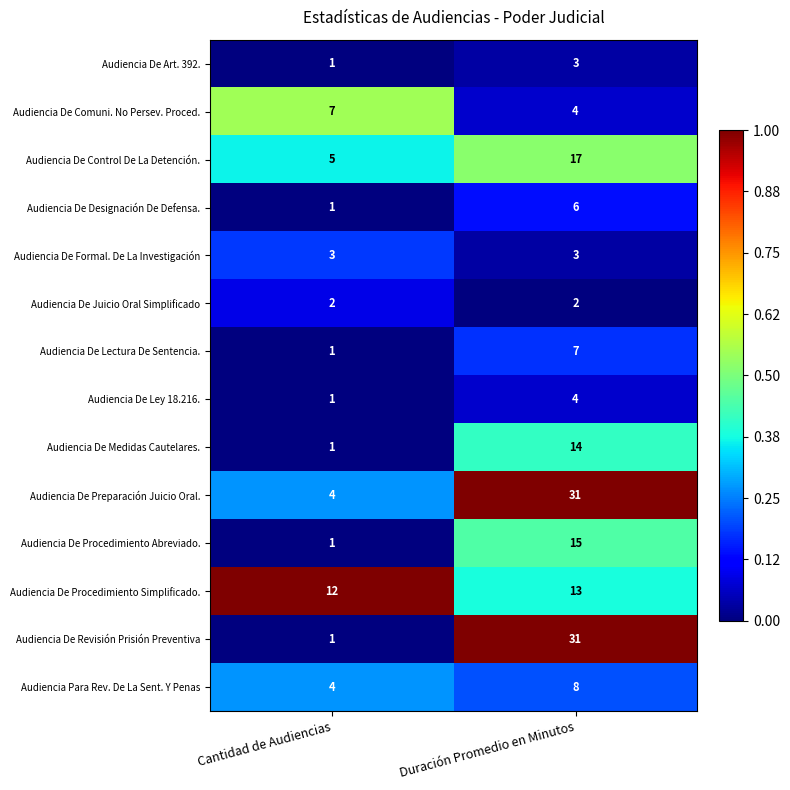

At which category is the sum across all series the highest?

Duración Promedio en Minutos